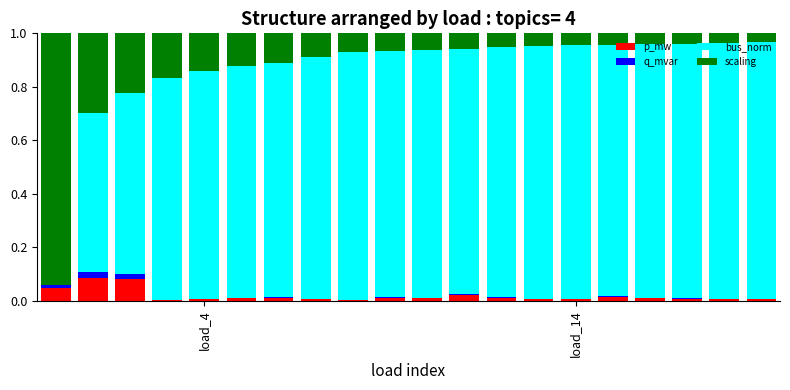

What are all the series names shown in the legend?

p_mw, q_mvar, bus_norm, scaling